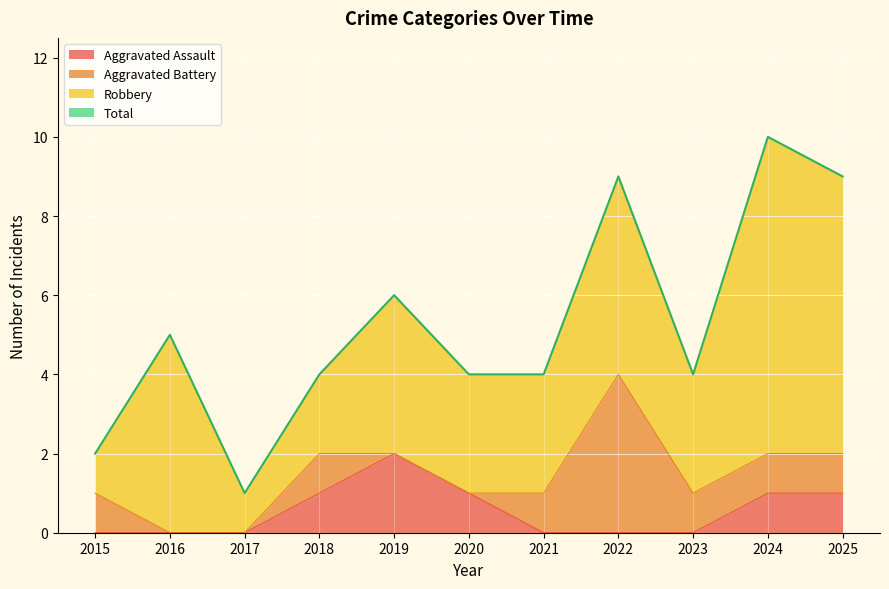

At how many categories does at least one series exceed 5?

4